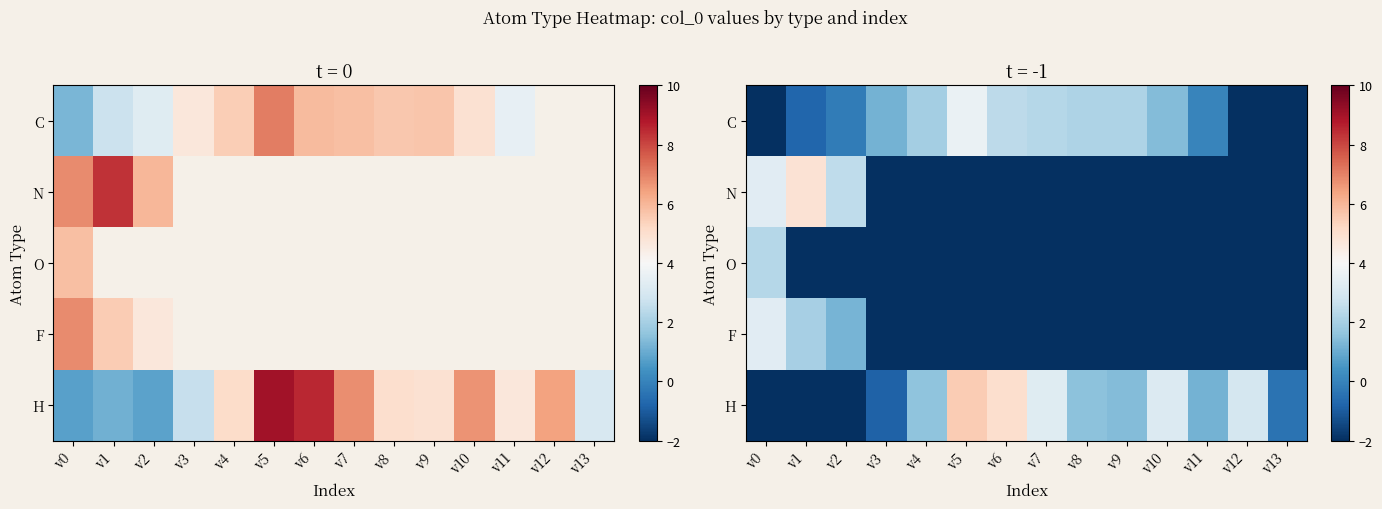

What is the total value across all series at v7?

-4.9